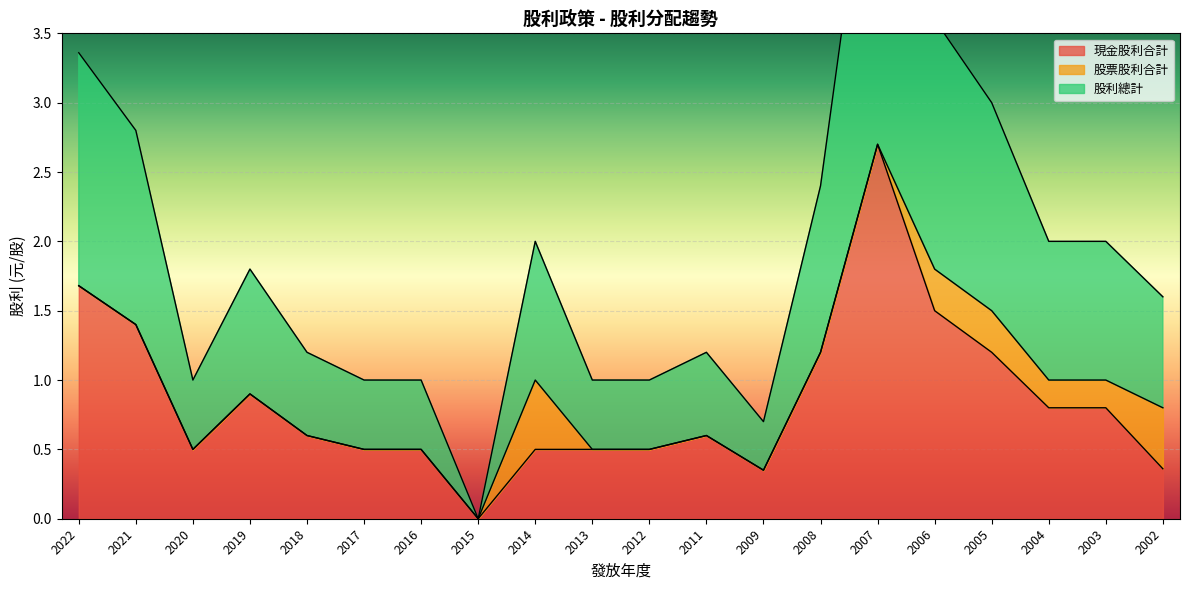

Between 2013 and 2009, which series saw the biggest shift?

現金股利合計